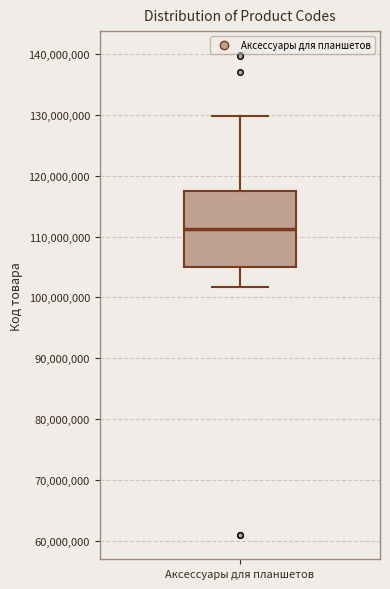

Transcribe this box plot: give where the median line is, the range the box spans, and where the two whiskers end, as read against the y-axis. The values are not printed on the chart, so give them approximately, as read against the axis.

median 111000000, box 105000000 to 118000000, whiskers 102000000 to 130000000